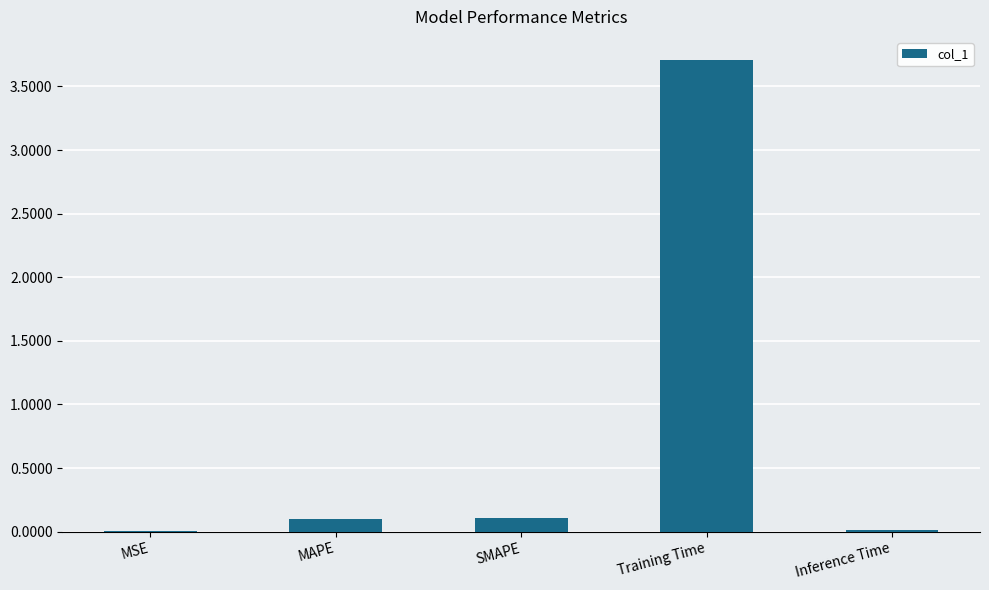

What is the maximum value shown in the chart?

3.7